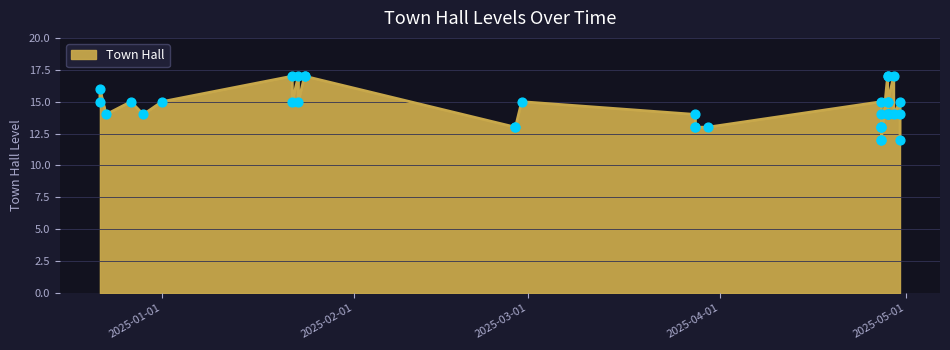

What is the change in value from 7 to 35?

-3